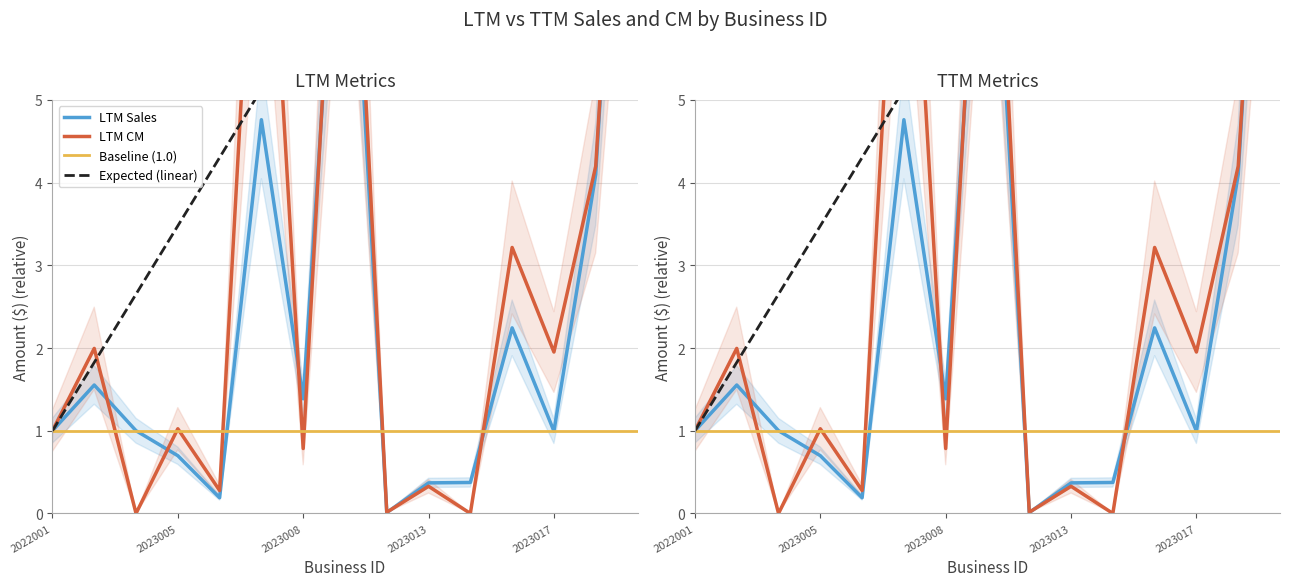

Does the chart display data point markers on the line(s)?

No